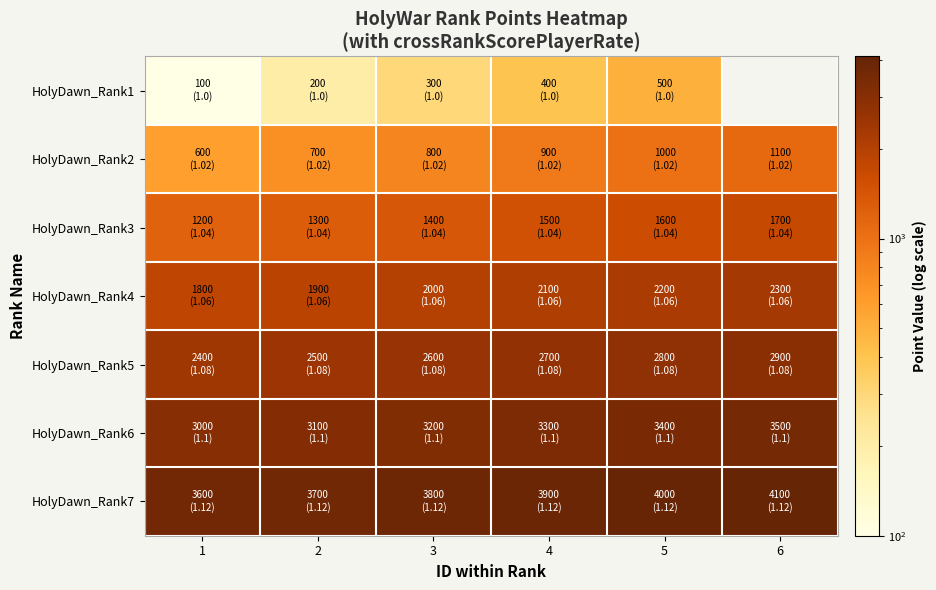

Between 3 and 5, which is larger?

5